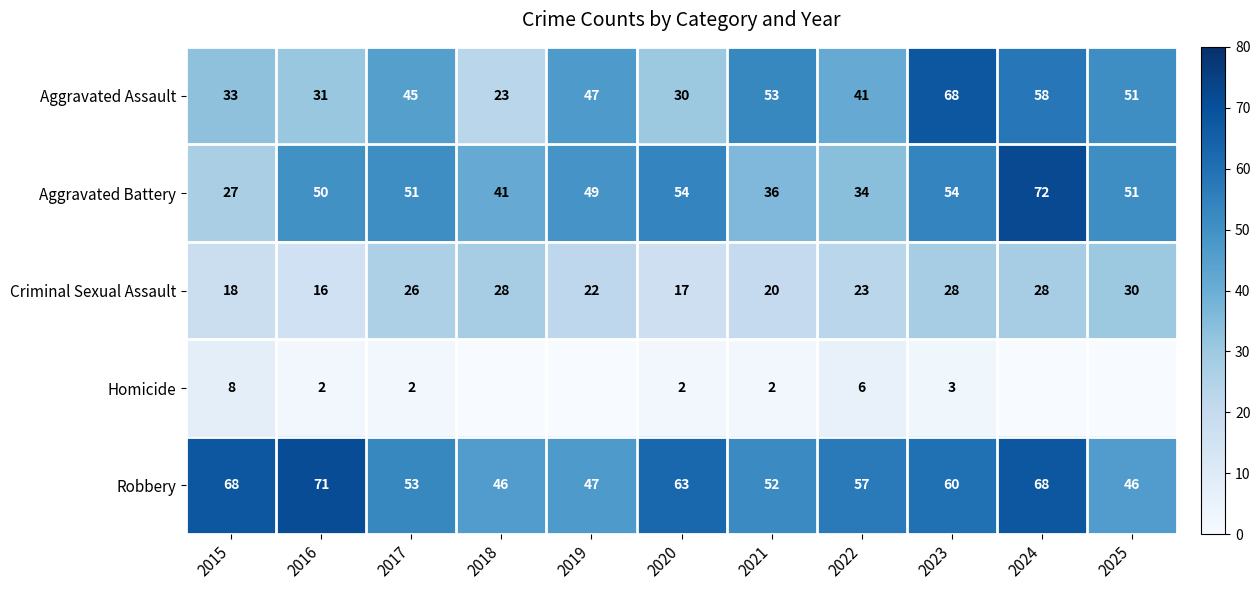

Rank the series at 2021 from highest to lowest value.

Aggravated Assault, Robbery, Aggravated Battery, Criminal Sexual Assault, Homicide